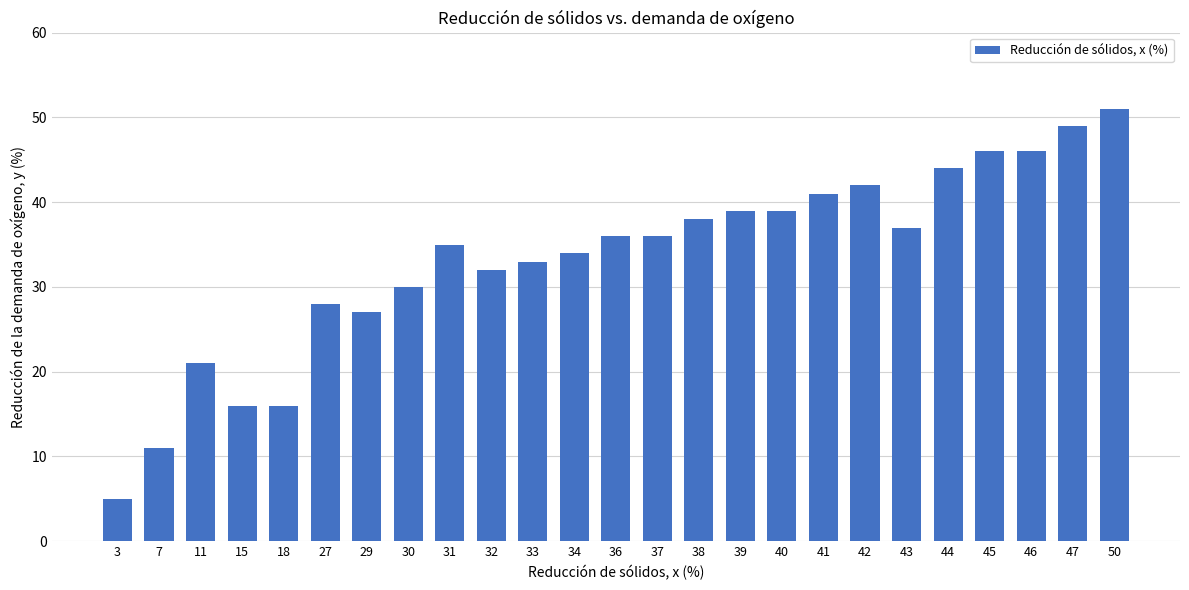

What is the sum of all values?

832